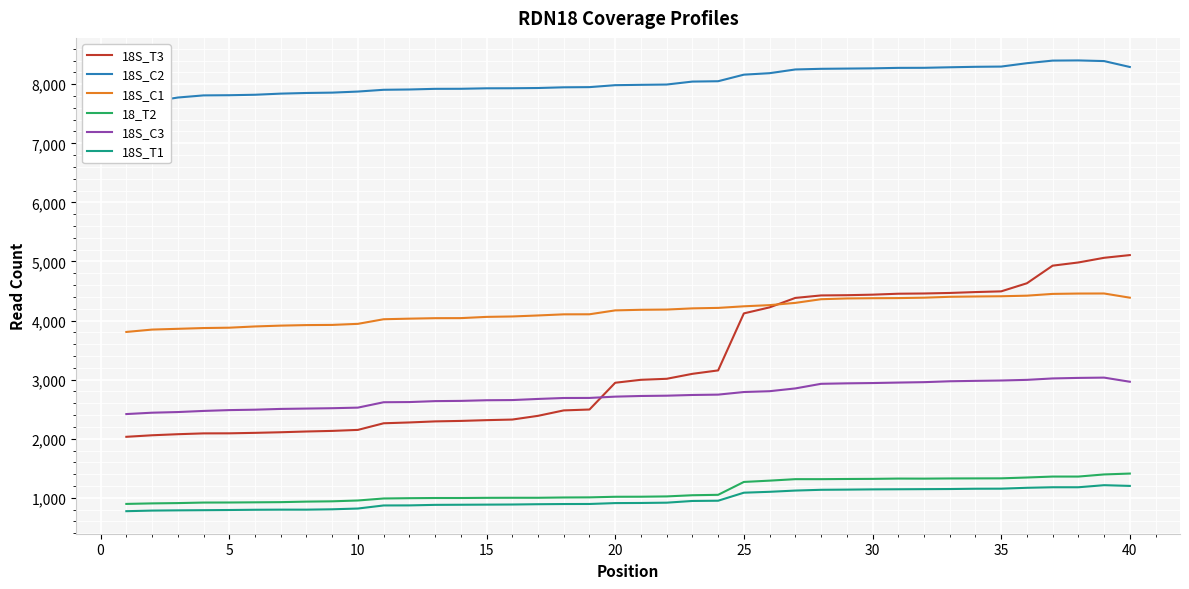

What value does the 18S_T3 series have at 5, to the nearest 50?

2100